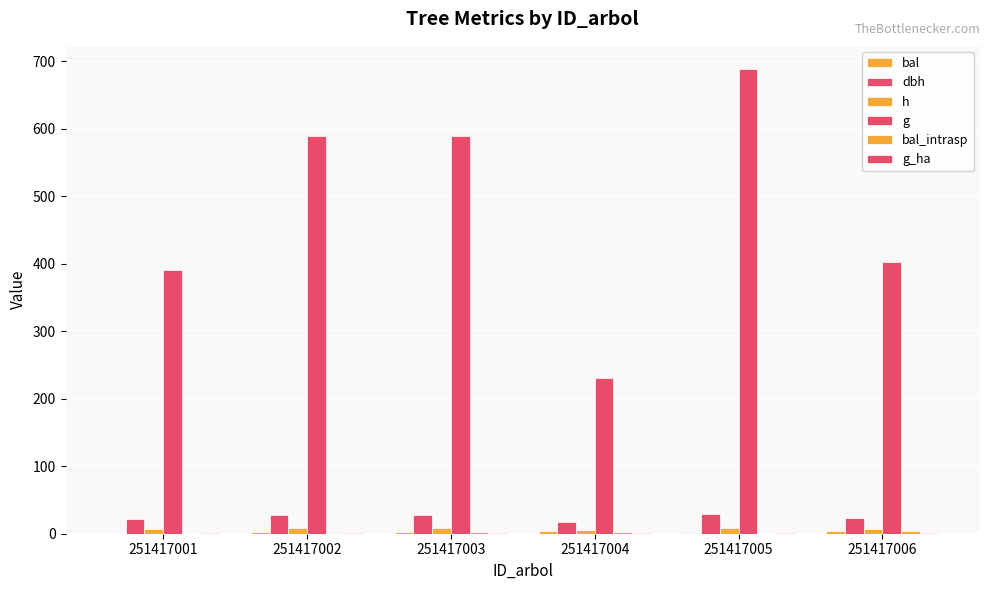

Which category has the lowest value in the bal_intrasp series?

251417001